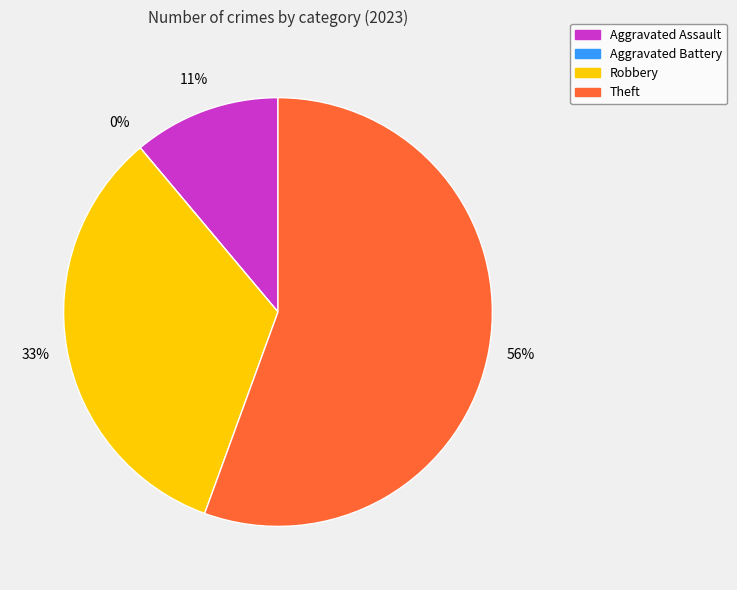

To the nearest percent, what percentage of the pie is Robbery?

33%